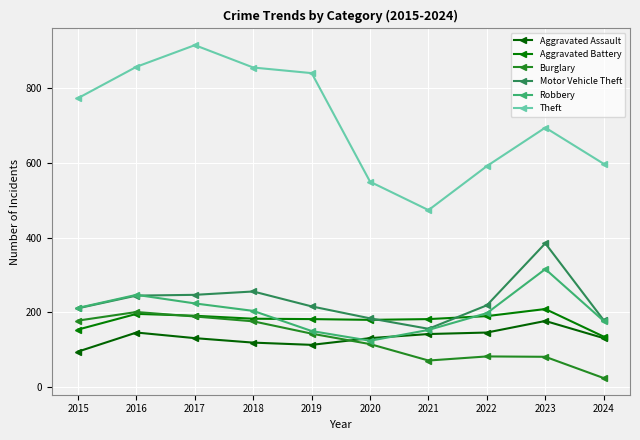

Which series has the largest total across all categories?

Theft